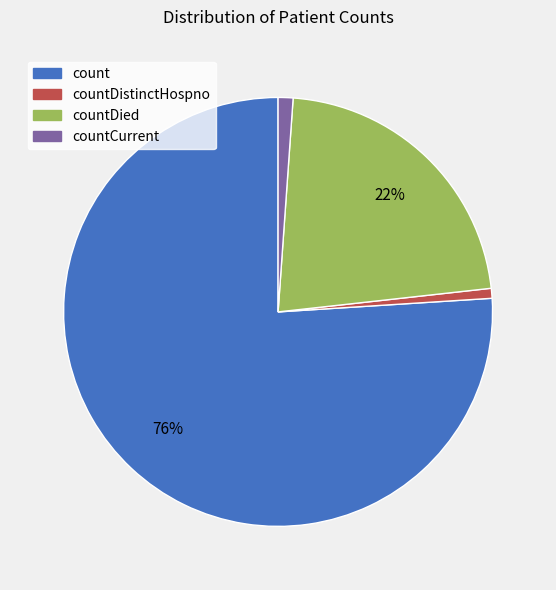

To the nearest percent, what is the combined percentage of countCurrent and countDistinctHospno?

2%